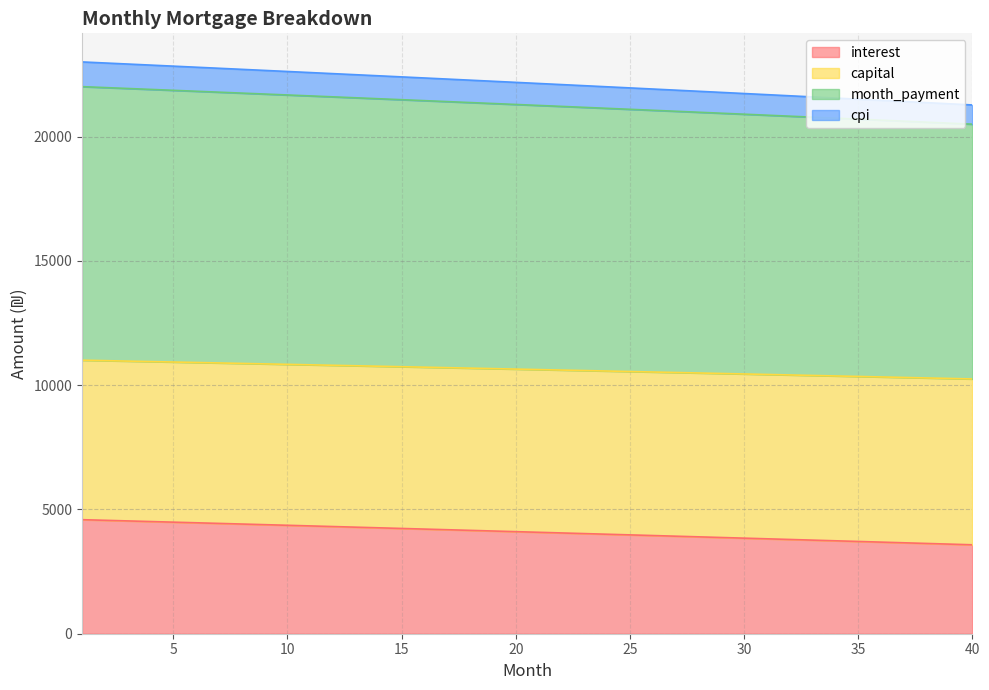

What is the lowest value of the interest series?

3577.7